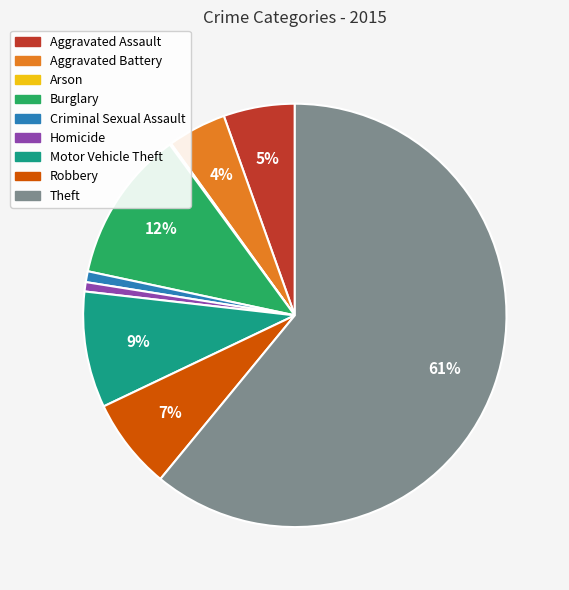

What percentage is the Burglary slice, to the nearest percent?

12%